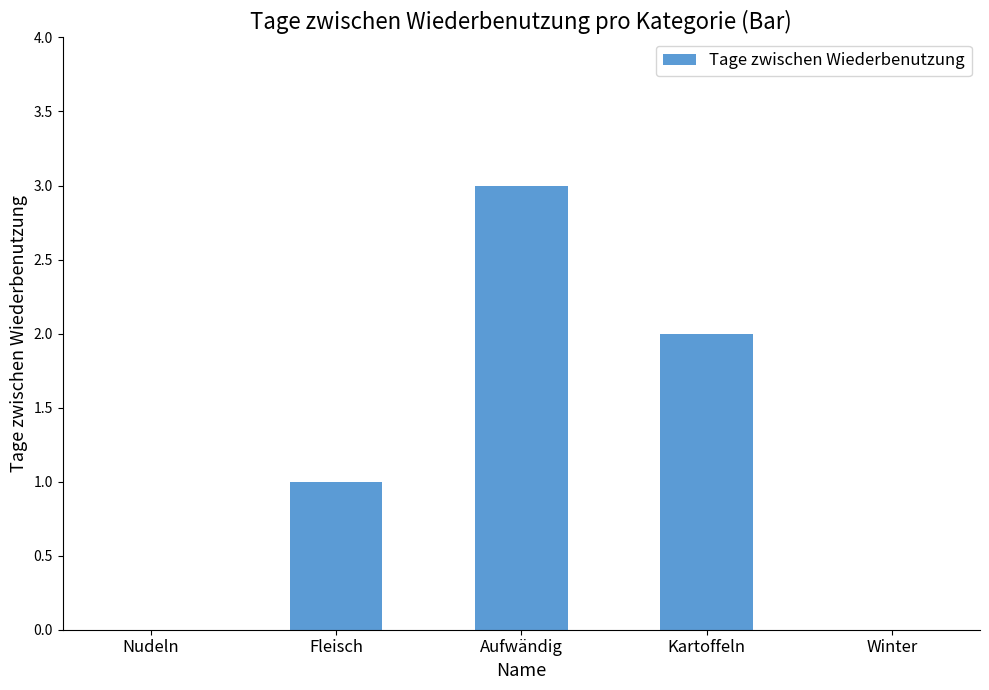

What is the maximum value shown in the chart?

3